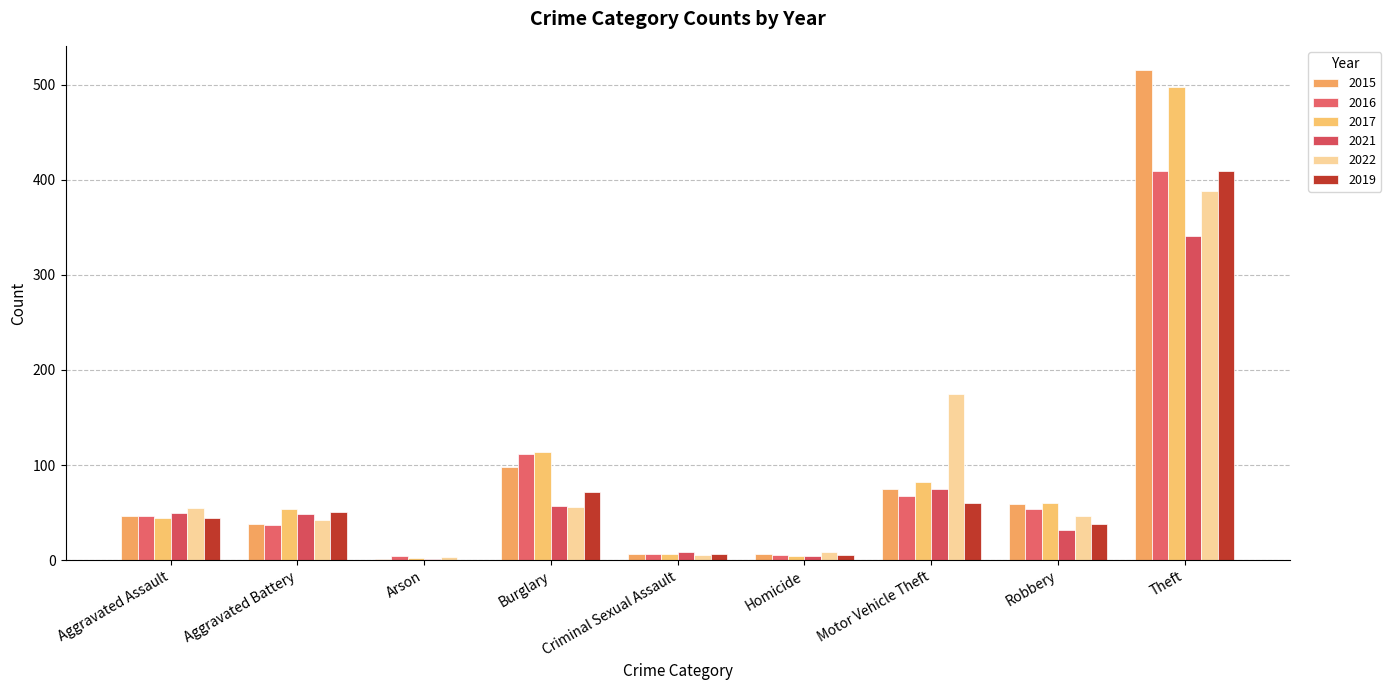

What is the total value across all series at Homicide?

33